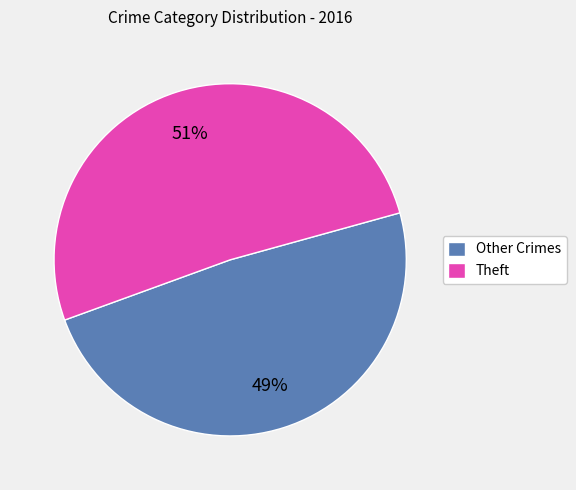

How many slices are in this pie chart?

2